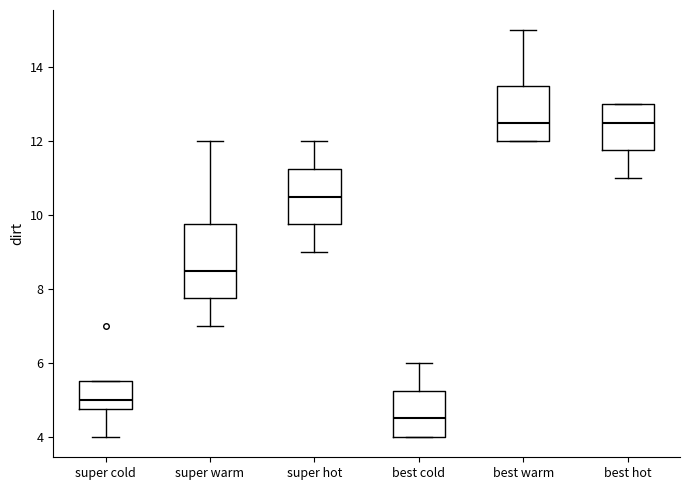

Which box's median line is the lowest?

best cold